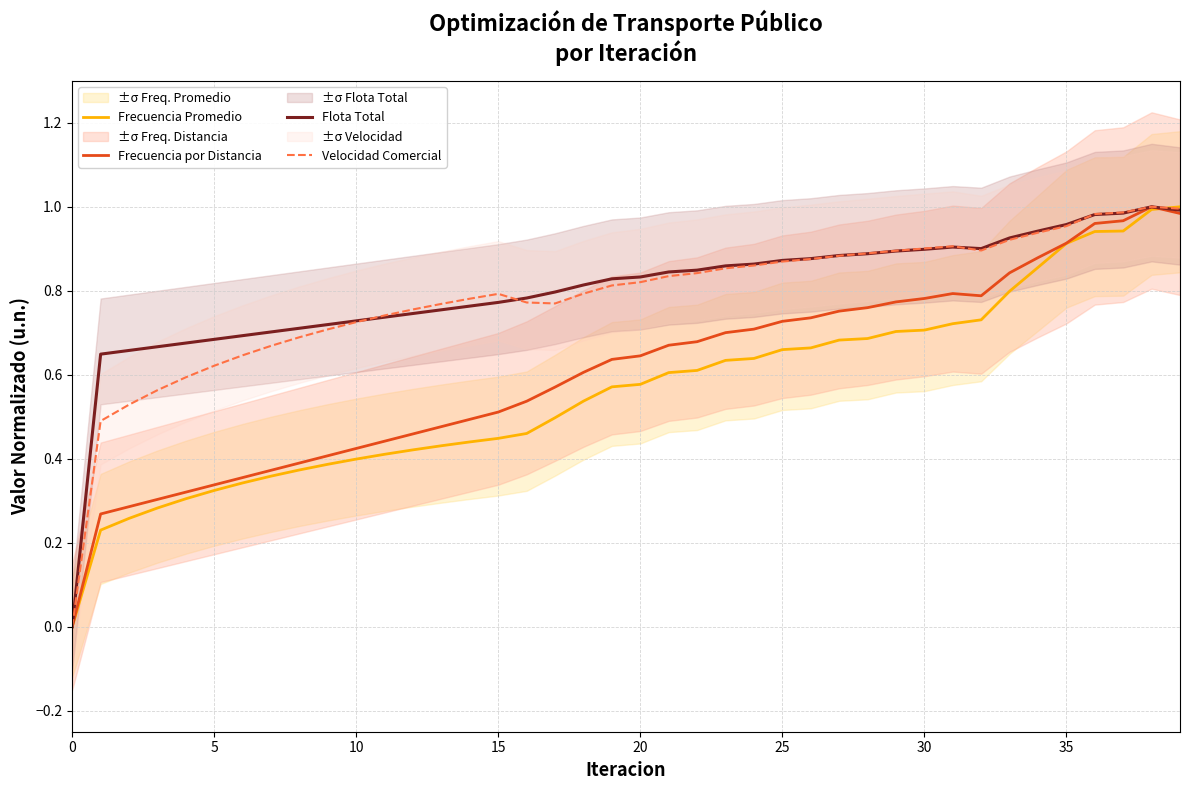

What are all the series names shown in the legend?

Frecuencia Promedio, Frecuencia por Distancia, Flota Total, Velocidad Comercial